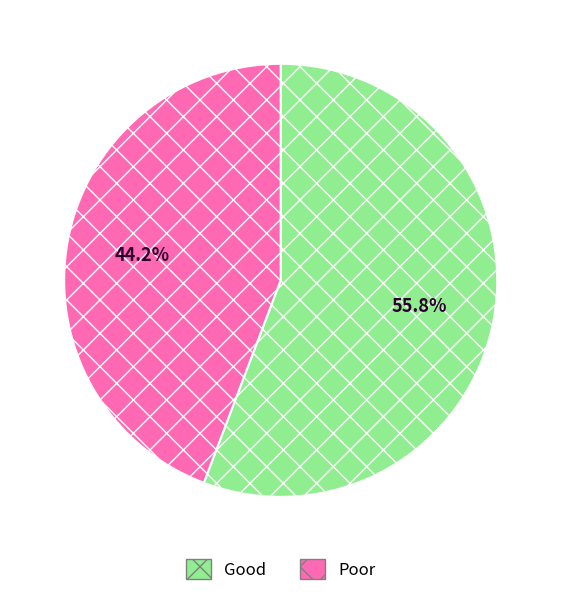

Rank the categories by value from lowest to highest.

Poor, Good